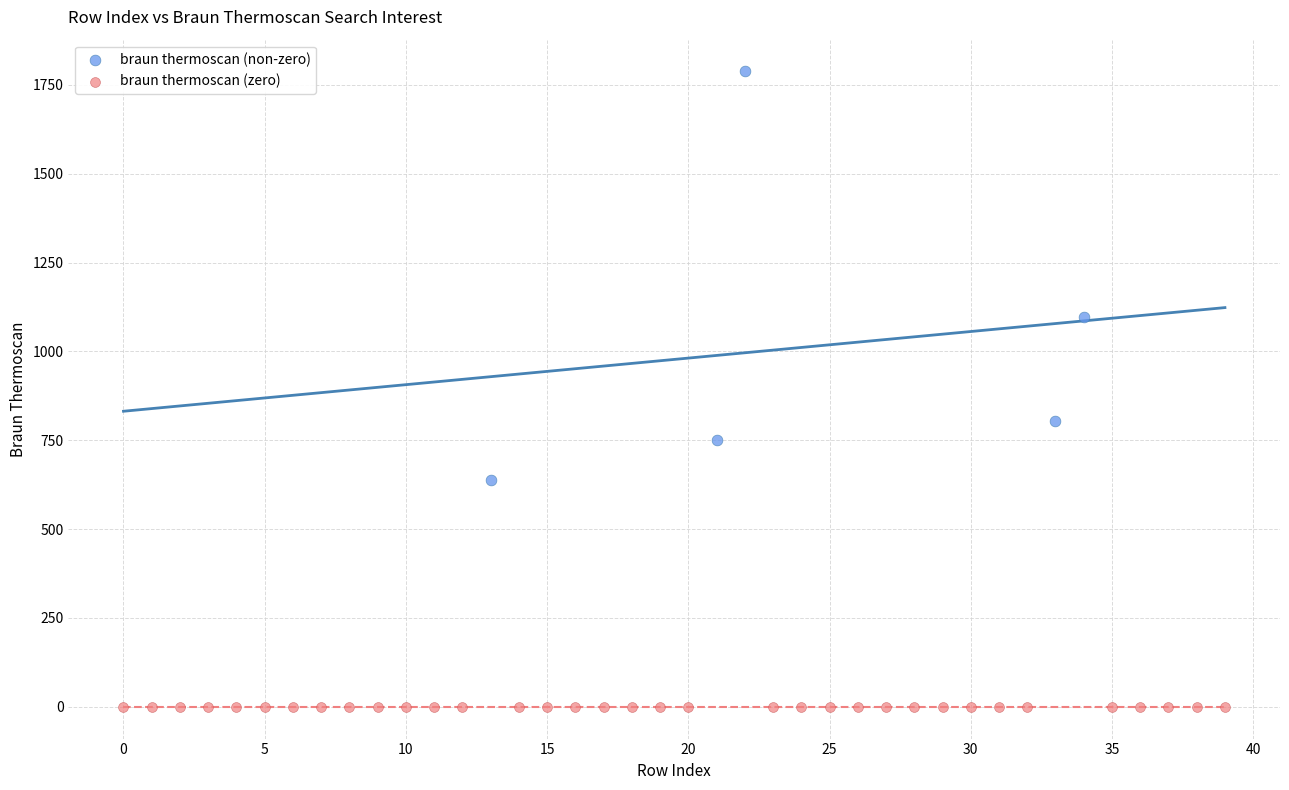

Which series reaches the maximum Y coordinate?

braun thermoscan (non-zero)